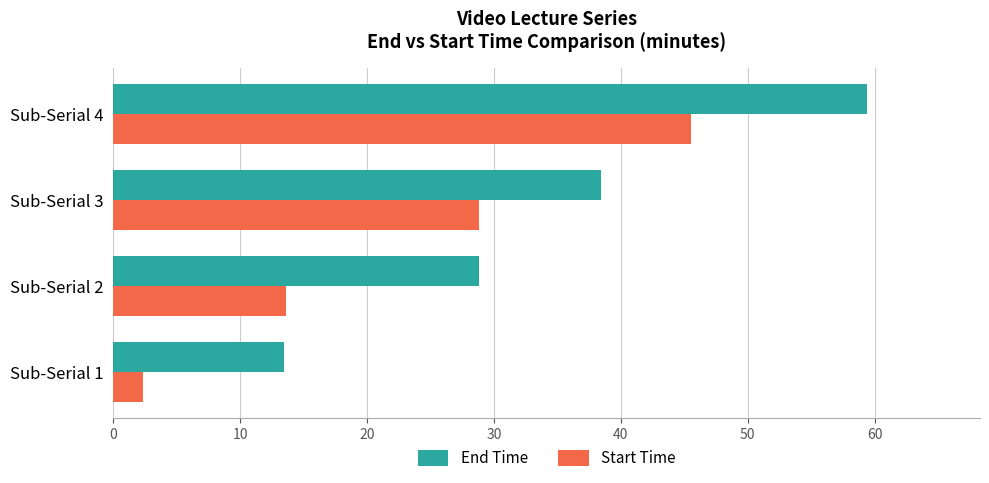

List the labels in order of Start Time value, smallest first.

Sub-Serial 1, Sub-Serial 2, Sub-Serial 3, Sub-Serial 4